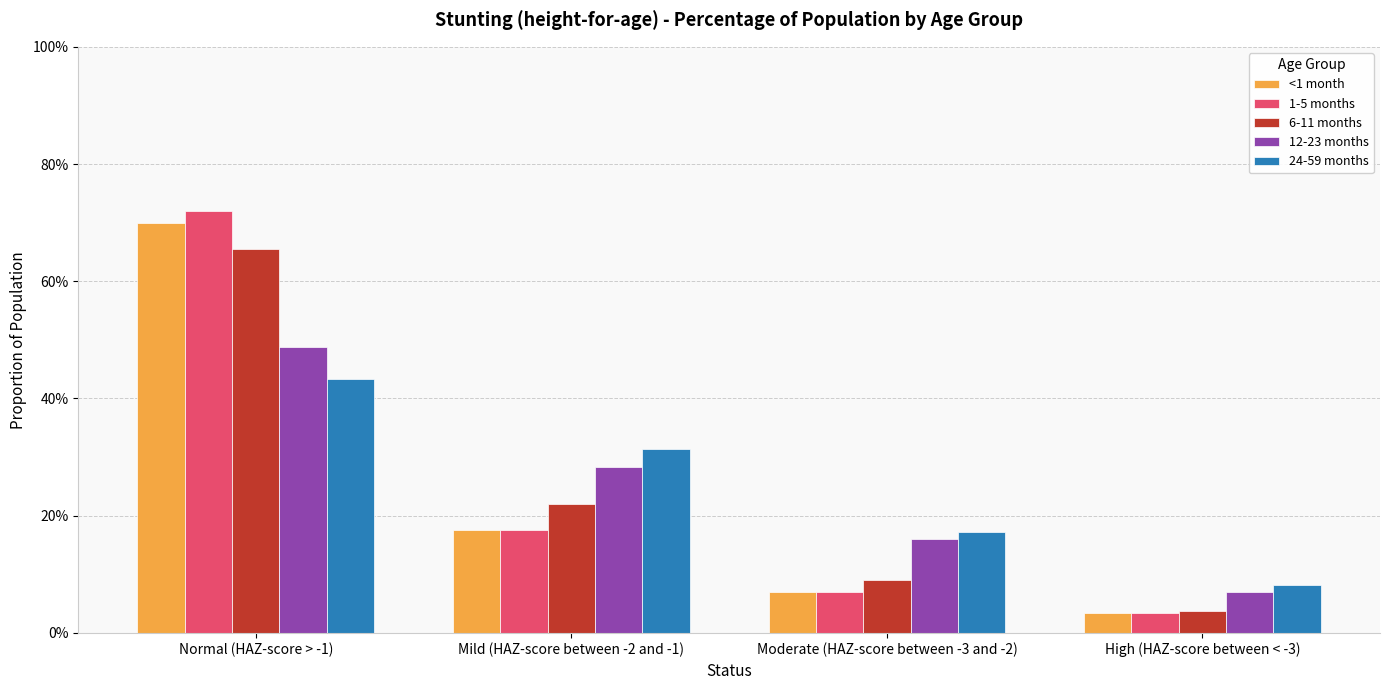

Reading left to right, list all the values displayed in this chart.

<1 month: 0.7	0.2	0.1	0.0
1-5 months: 0.7	0.2	0.1	0.0
6-11 months: 0.7	0.2	0.1	0.0
12-23 months: 0.5	0.3	0.2	0.1
24-59 months: 0.4	0.3	0.2	0.1